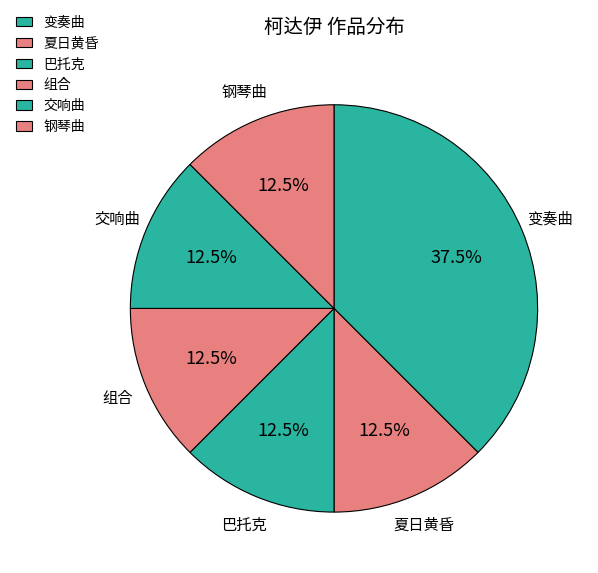

Is 巴托克 the majority of the pie?

No